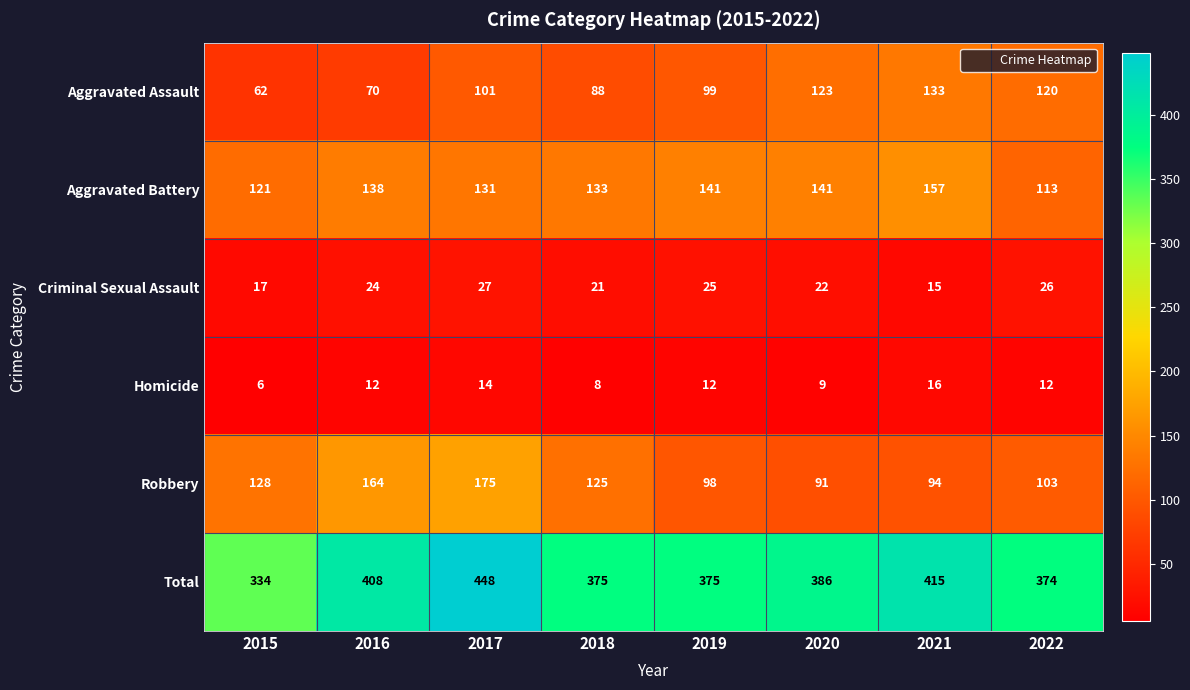

Is it true that Aggravated Battery equals 197 at 2018?

False